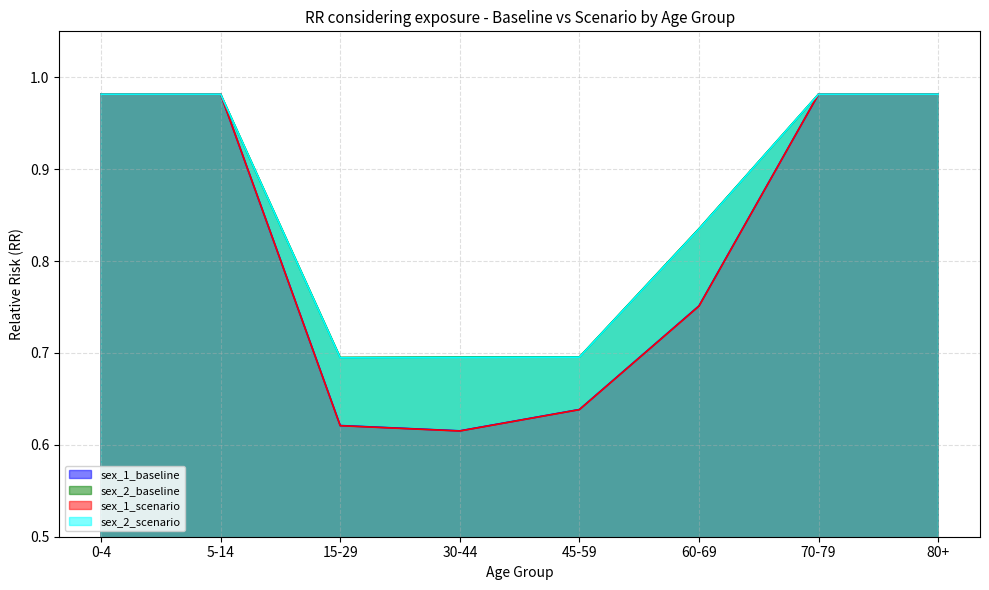

True or false: sex_2_scenario and sex_1_baseline intersect in this chart.

False